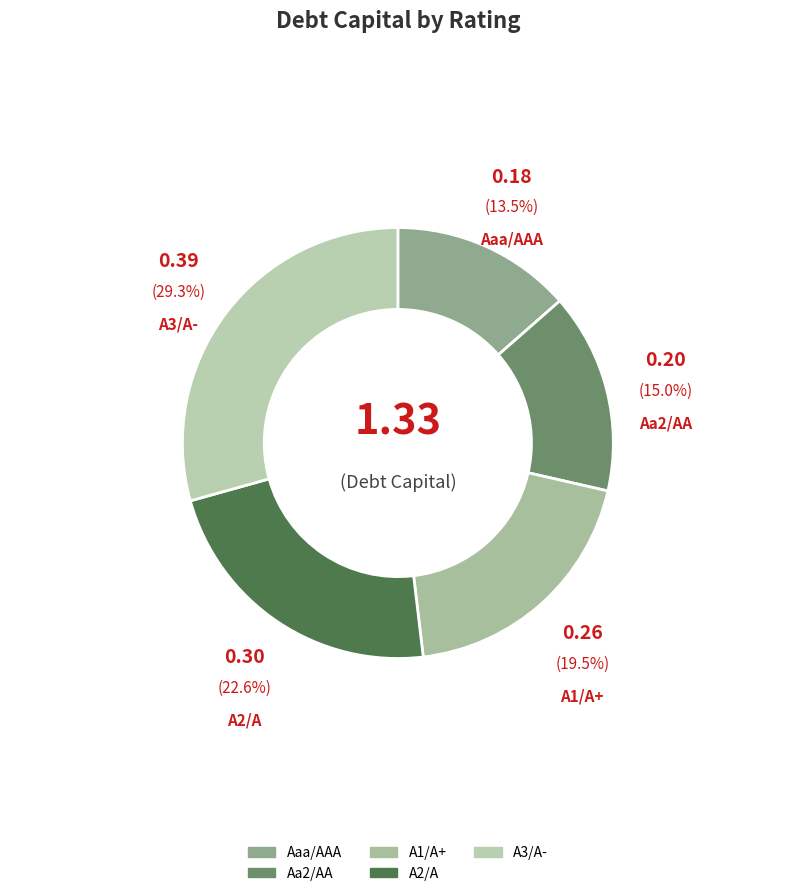

To the nearest percent, what is the difference between the largest and smallest slice percentages?

16%